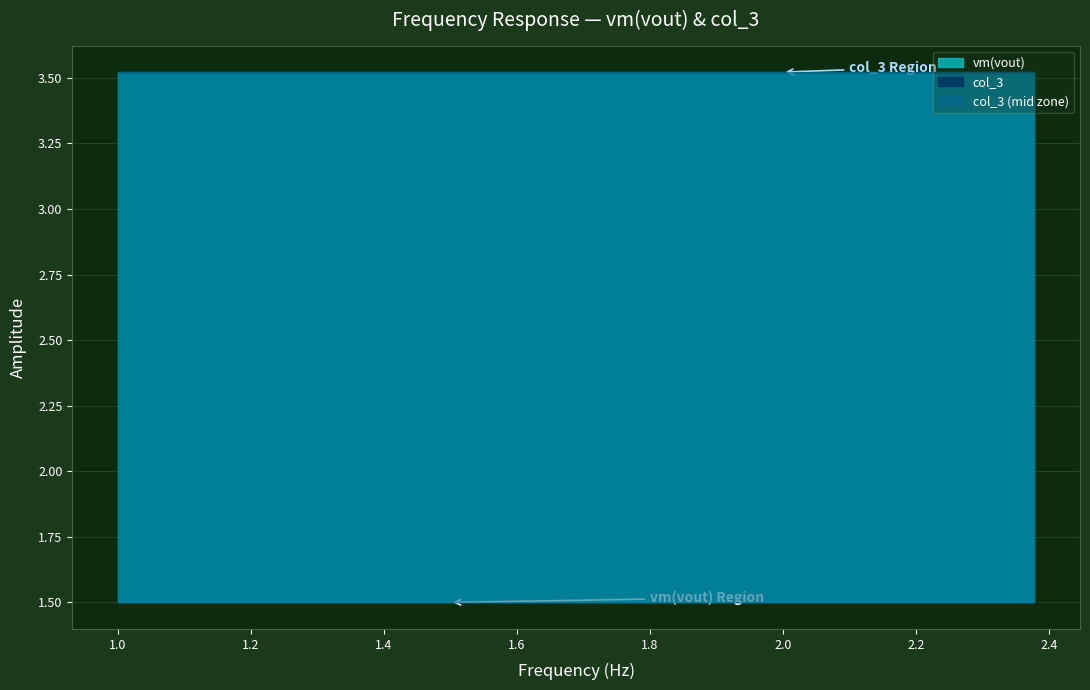

At how many categories does at least one series exceed 1?

39